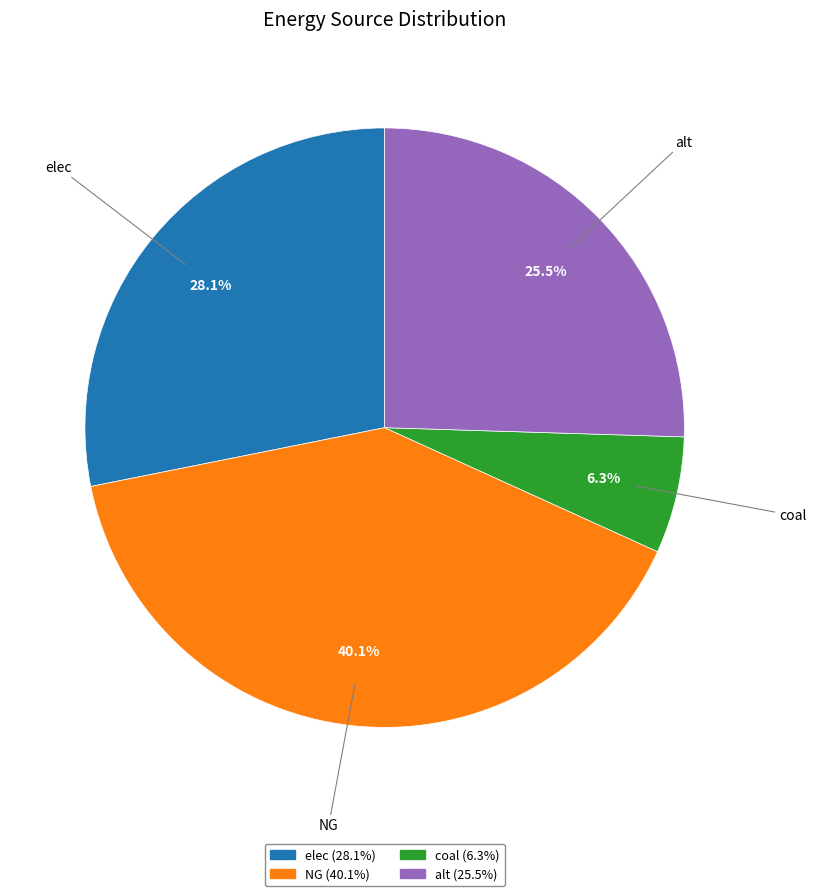

What portion of the pie excludes NG?

59.9%